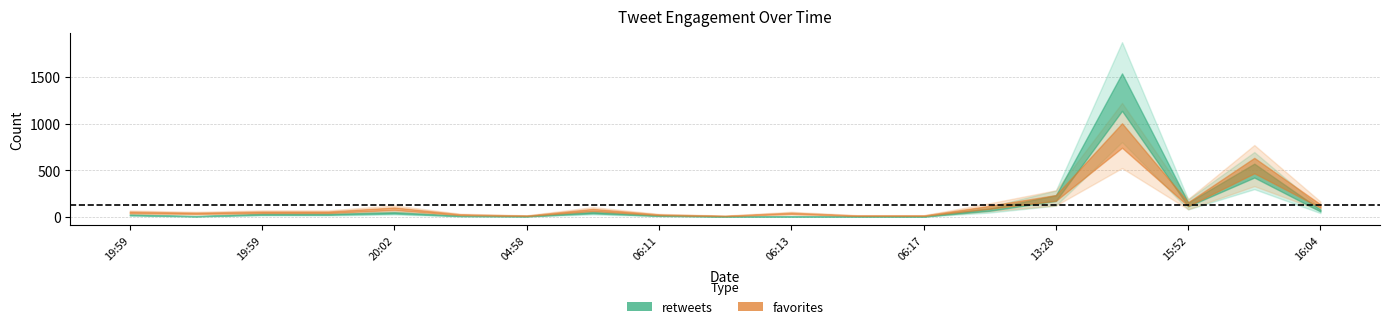

Does the chart have visible grid lines?

Yes